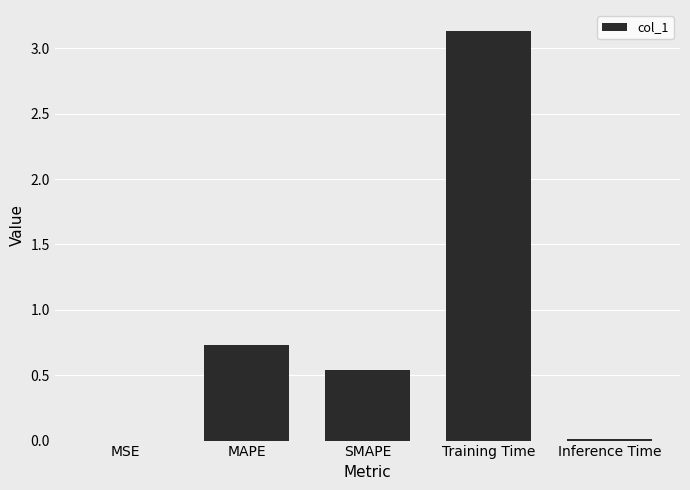

Count the number of categories in the chart.

5